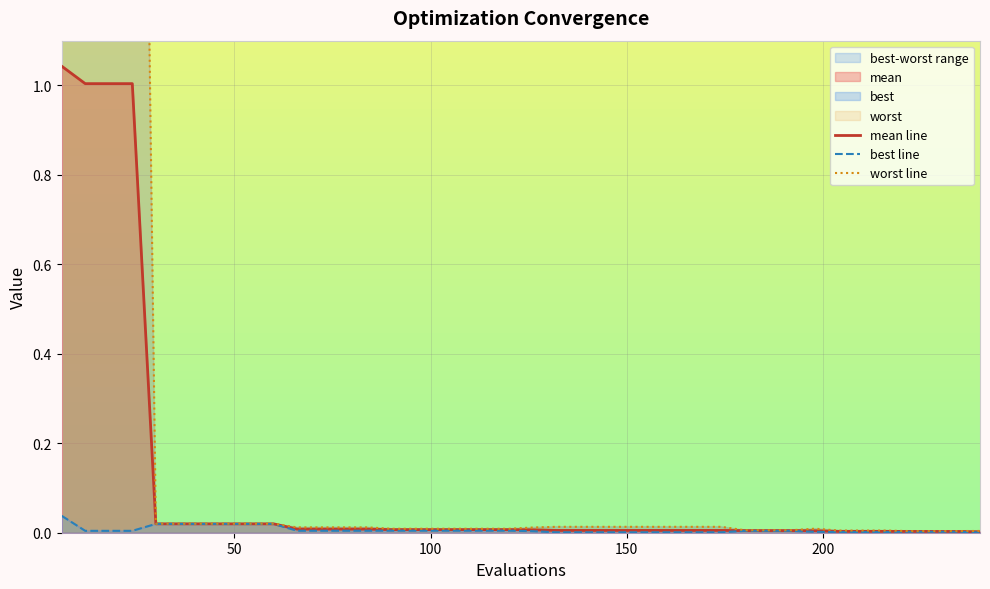

What is the sum of all worst line values?

16.4